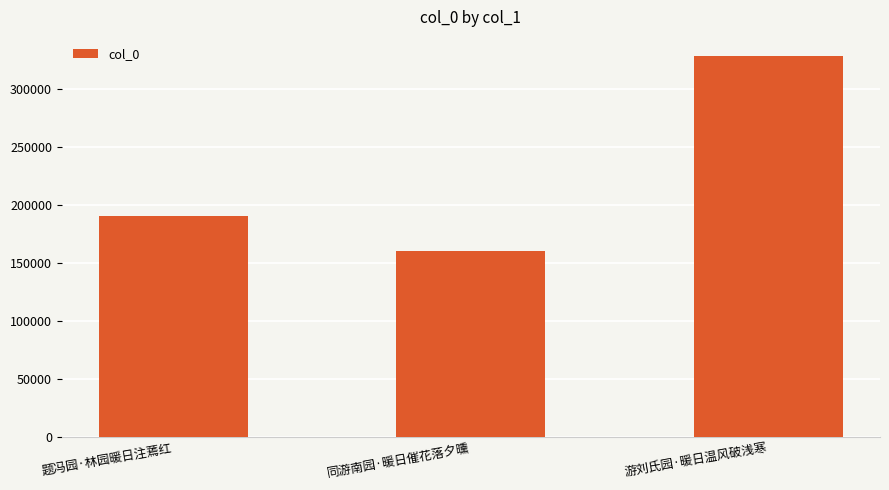

The value at 游刘氏园·暖日温风破浅寒 is 193574. True or false?

False